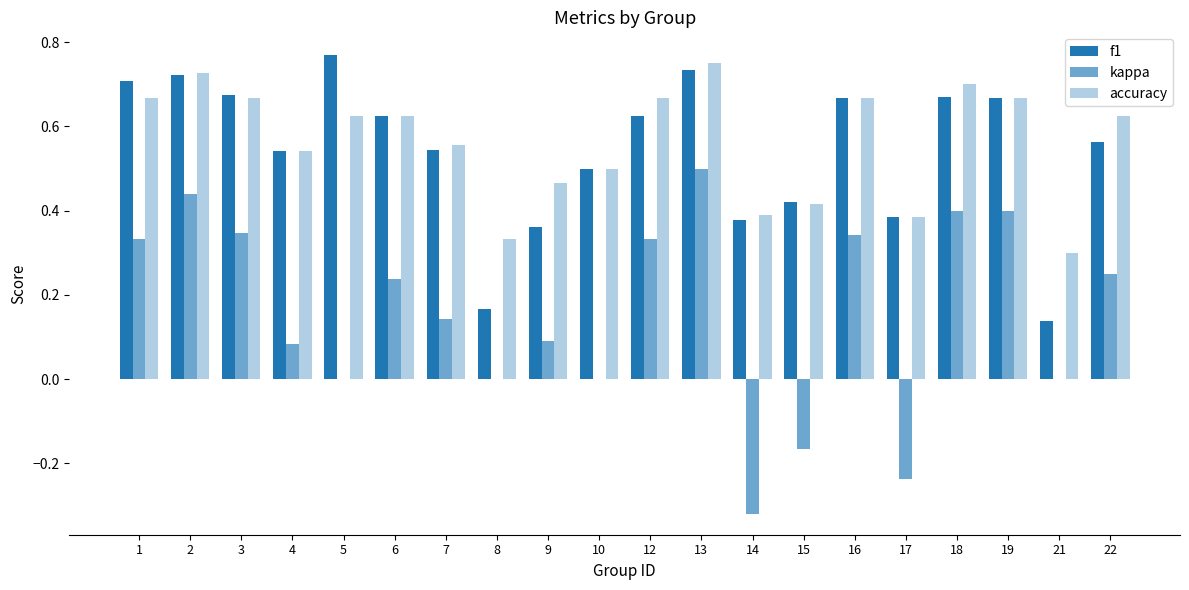

At 22, list the series in order from smallest to largest.

kappa, f1, accuracy